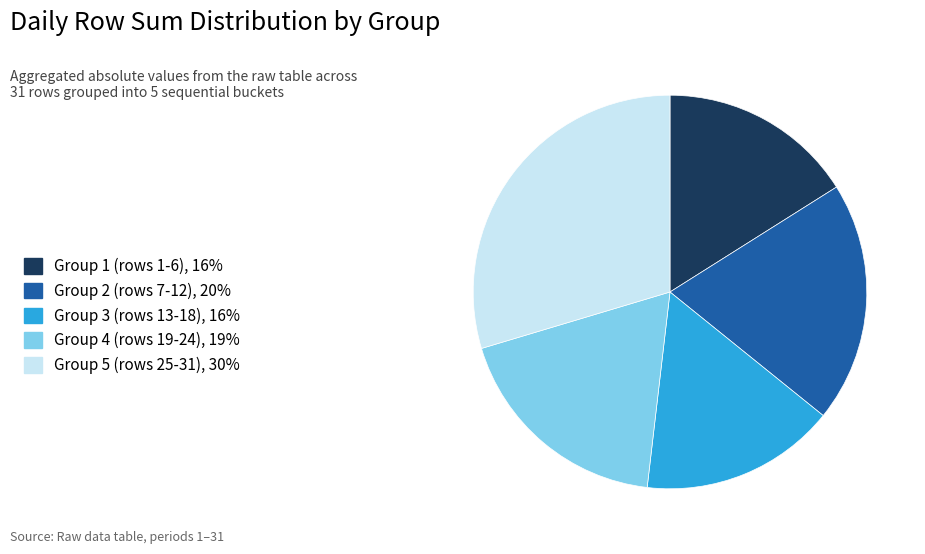

Approximately how many times larger is the value at Group 1 (rows 1-6), 16% compared to Group 2 (rows 7-12), 20%?

0.8